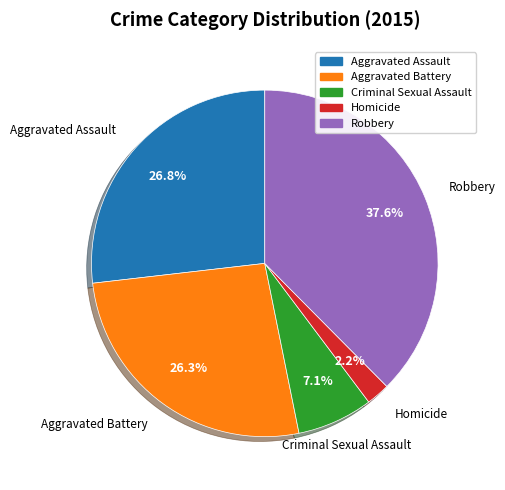

Which category has the smallest portion of the pie?

Homicide